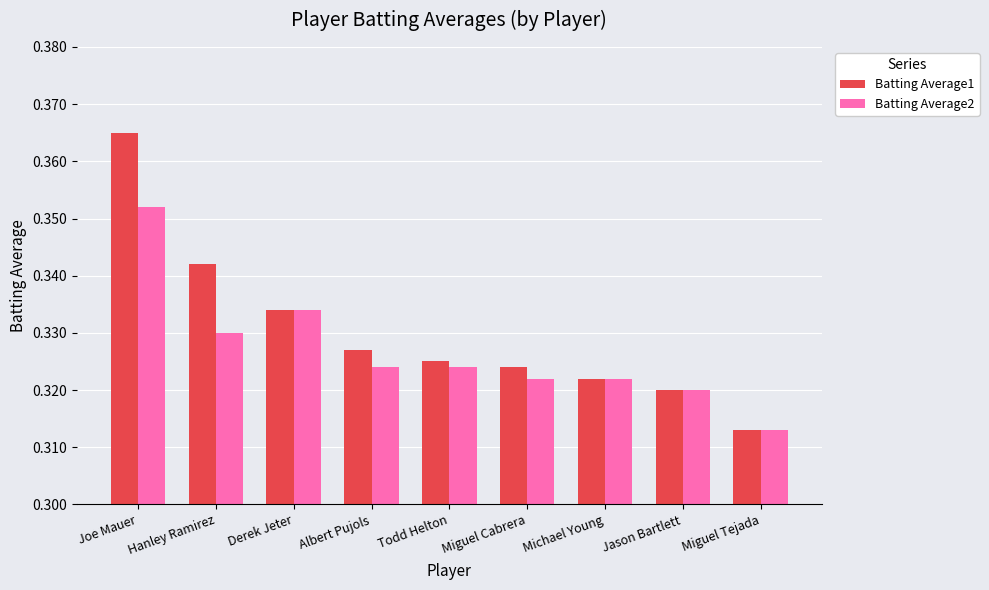

List the series in order of their peak value, lowest first.

Batting Average2, Batting Average1